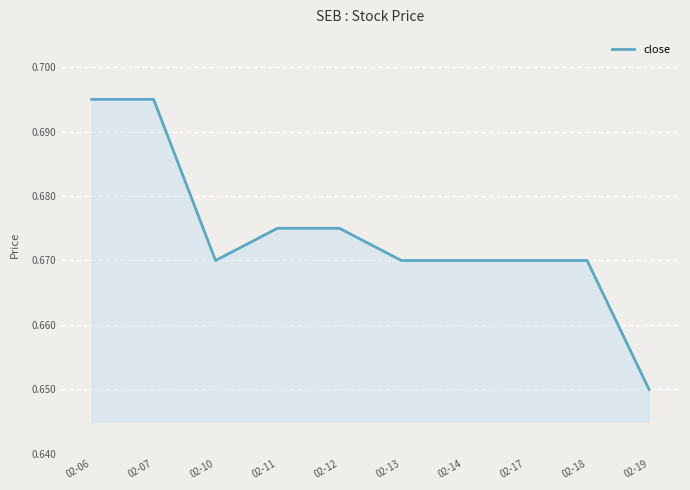

True or false: the data shows 0.1 at 02-12.

False